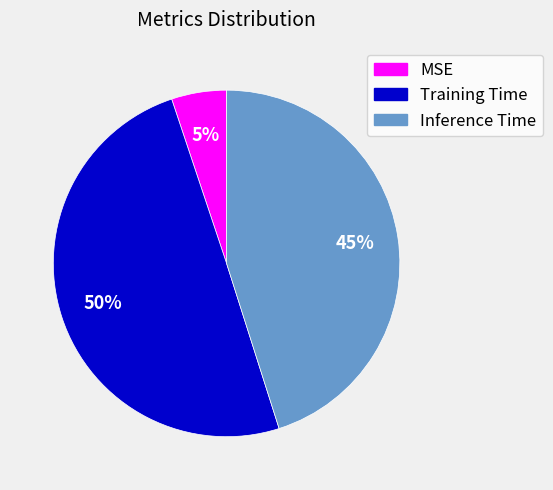

To the nearest percent, what is the combined percentage of Inference Time and Training Time?

95%